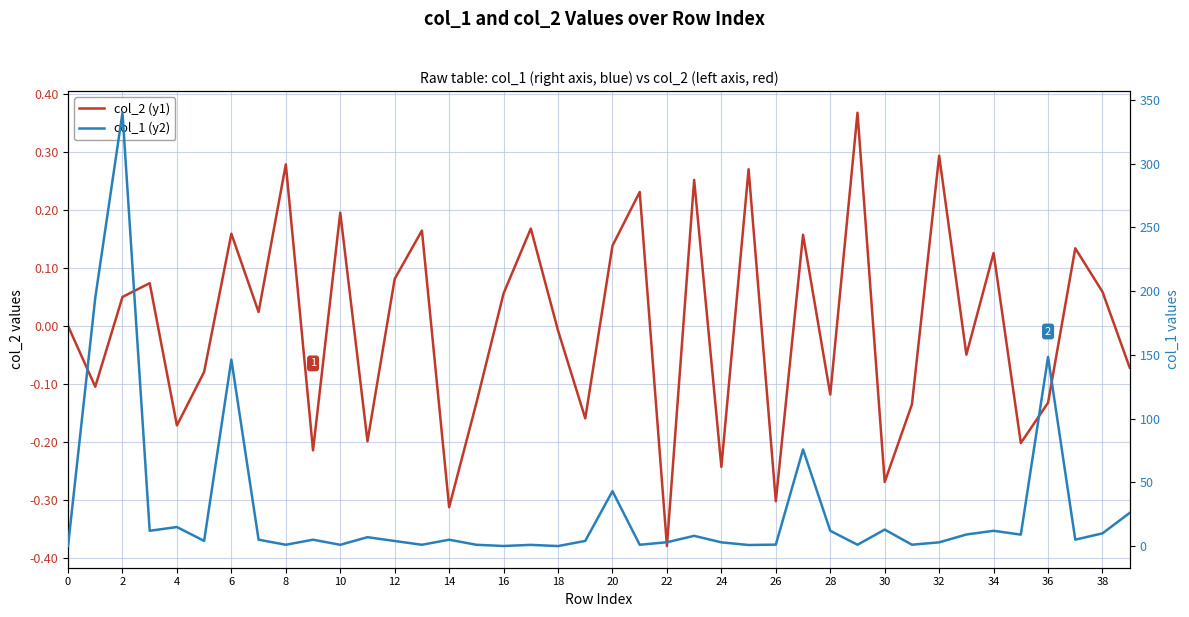

After their last crossing, which series has the higher values: col_1 (y2) or col_2 (y1)?

col_1 (y2)